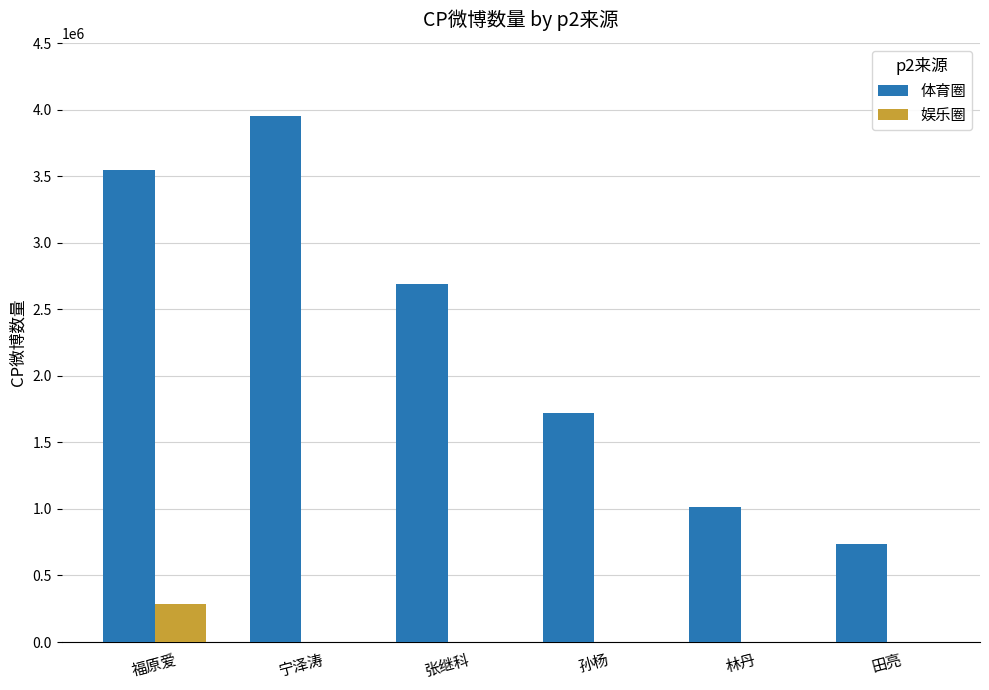

Which series has the largest total across all categories?

体育圈